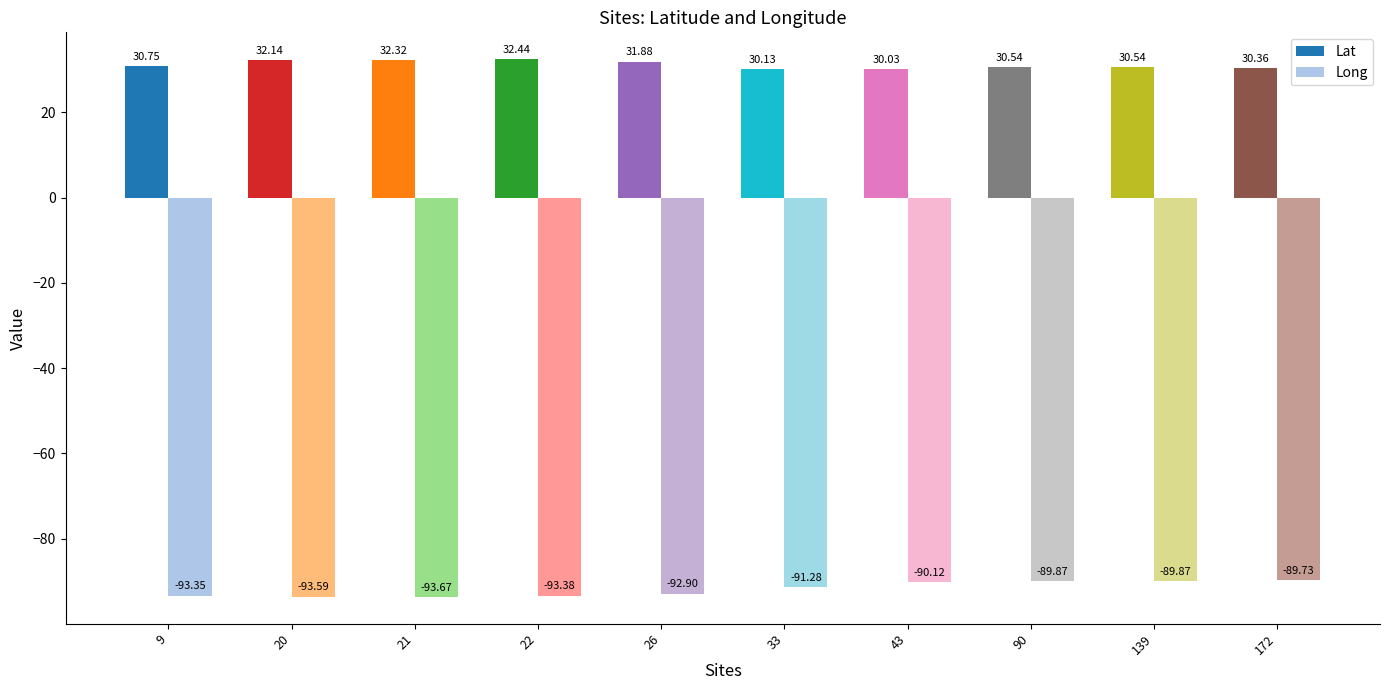

List the series in order of their overall mean, lowest first.

Long, Lat